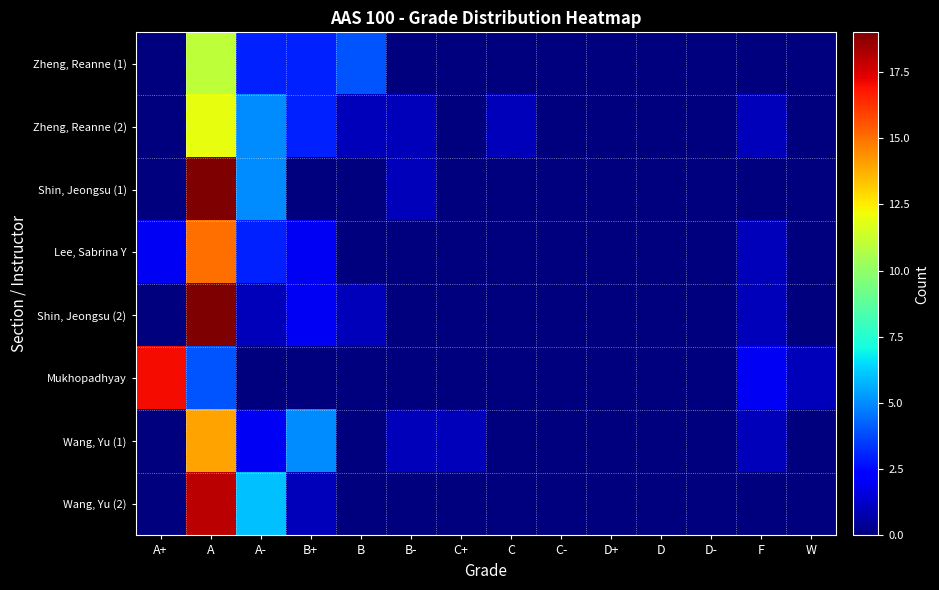

What is the greatest value displayed?

19